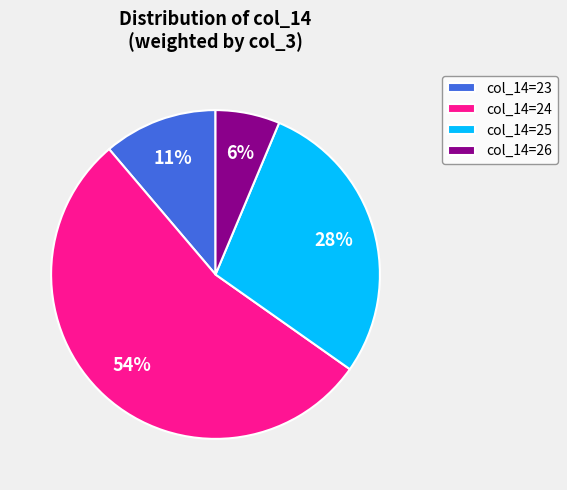

To the nearest percent, what is the average slice percentage?

25%